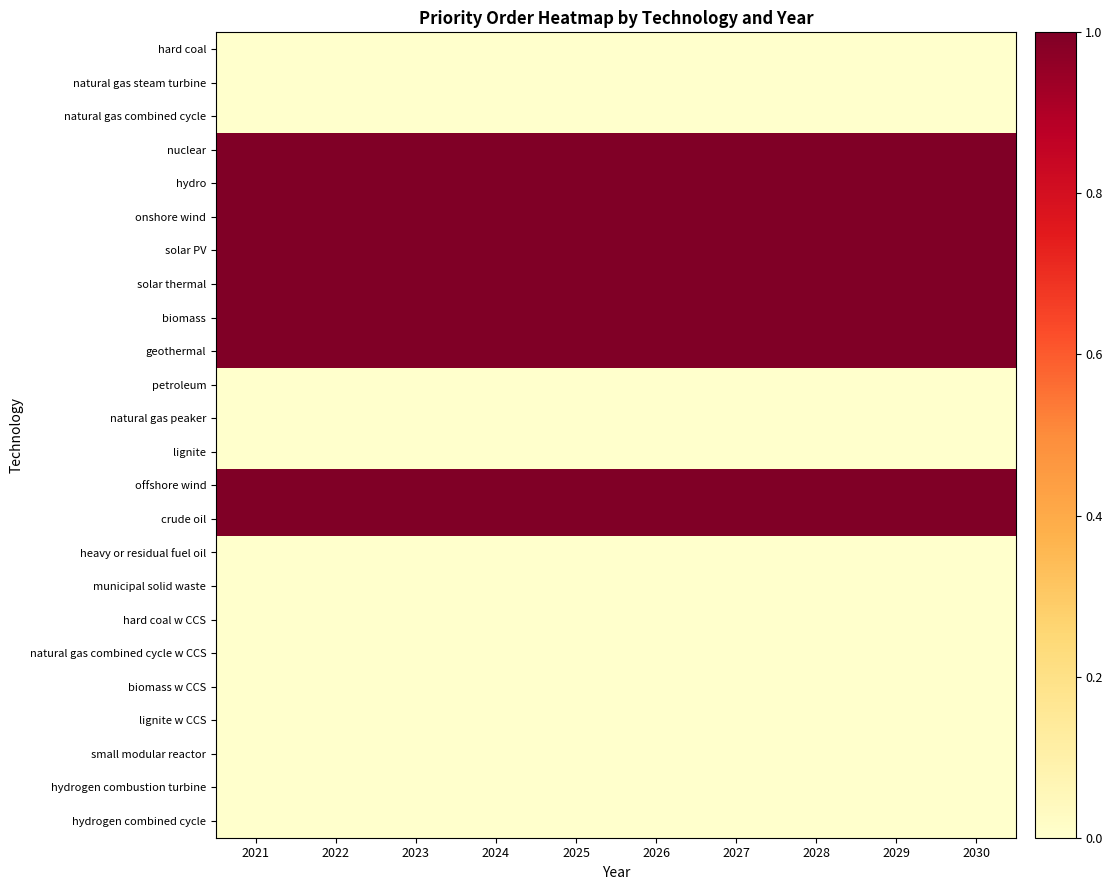

Rank the series by their maximum value, from highest to lowest.

nuclear, hydro, onshore wind, solar PV, solar thermal, biomass, geothermal, offshore wind, crude oil, hard coal, natural gas steam turbine, natural gas combined cycle, petroleum, natural gas peaker, lignite, heavy or residual fuel oil, municipal solid waste, hard coal w CCS, natural gas combined cycle w CCS, biomass w CCS, lignite w CCS, small modular reactor, hydrogen combustion turbine, hydrogen combined cycle